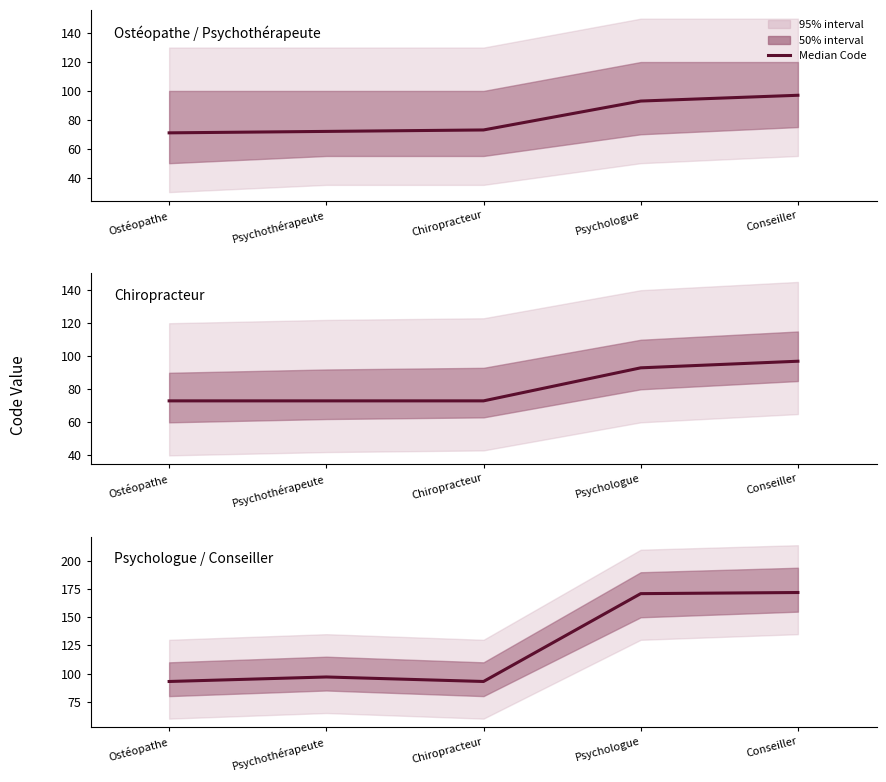

Approximately how many times larger is the value at Conseiller compared to Chiropracteur?

1.8